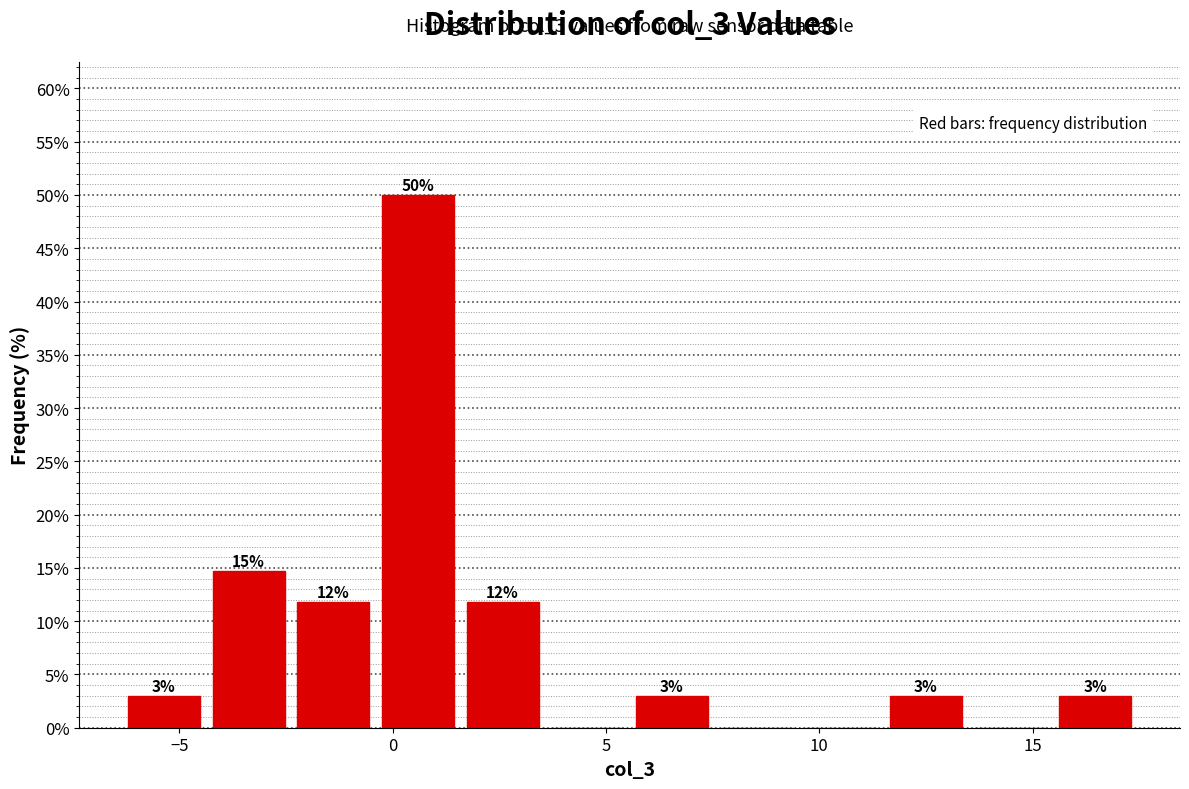

Around what value on the x-axis is the tallest bar? Give the approximate position of its centre, as read against the axis.

0.5